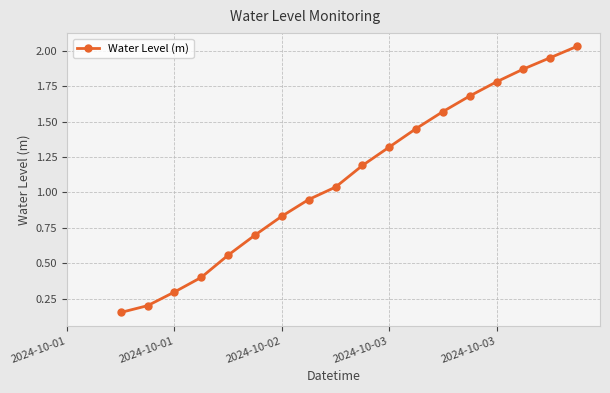

What is the value of the 6th point from the left?

0.7